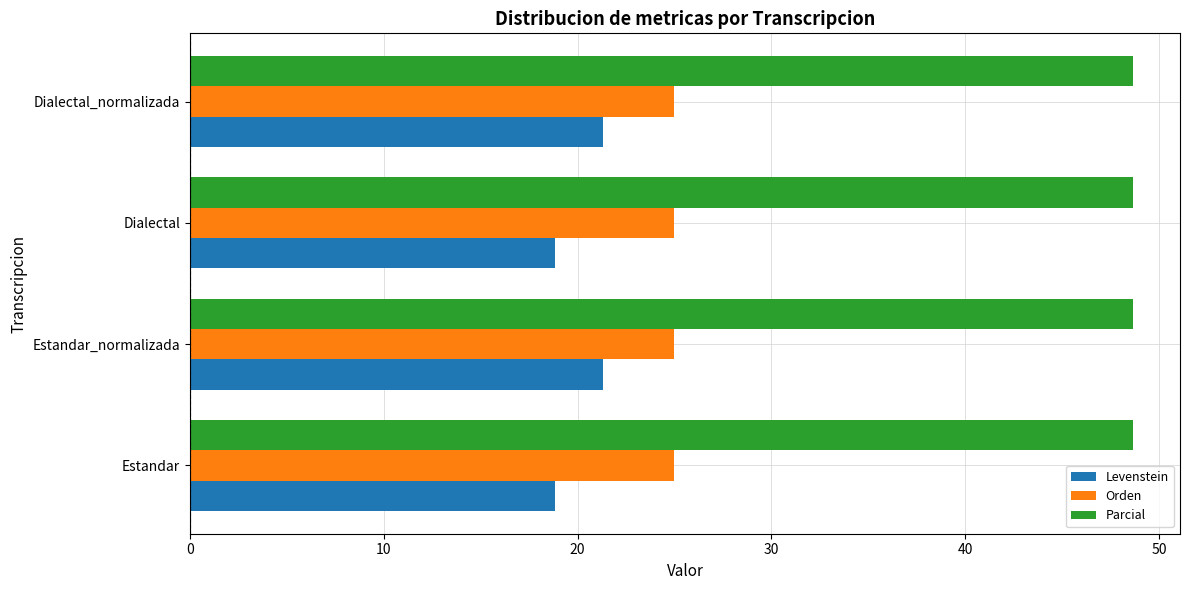

Rank the series by their maximum value, from highest to lowest.

Parcial, Orden, Levenstein